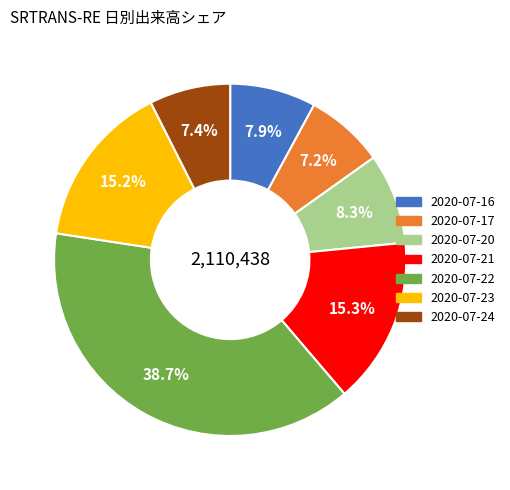

Is there any slice that represents more than half of the pie?

No